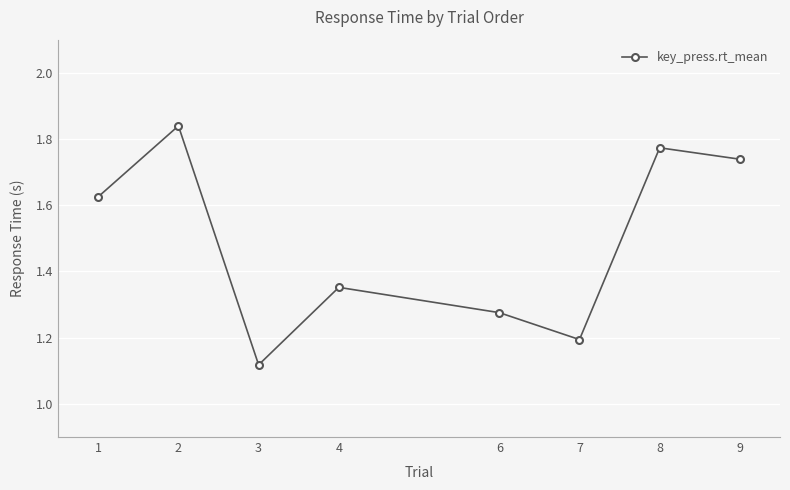

The value at 4 is 2.0. True or false?

False